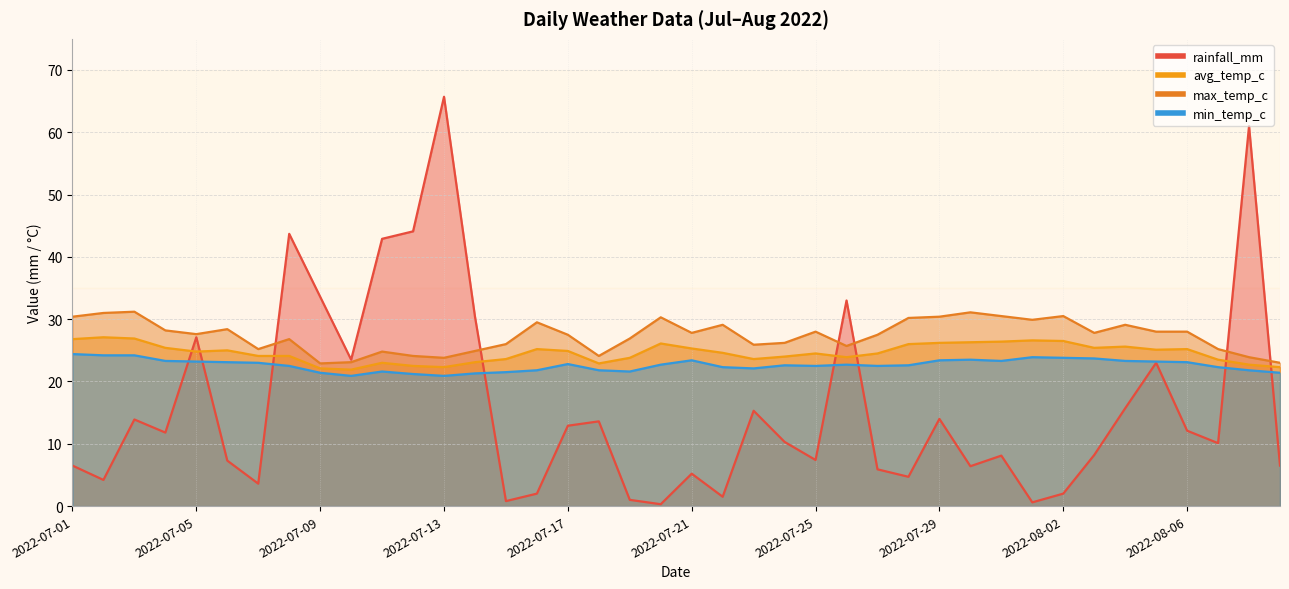

Reading left to right, list all the values displayed in this chart.

rainfall_mm: 6.5	4.2	13.9	11.8	27.1	7.3	3.6	43.7	33.6	23.5	42.9	44.1	65.7	30.4	0.8	2.0	12.9	13.6	1.0	0.3	5.2	1.5	15.3	10.3	7.4	33.0	5.9	4.7	14.0	6.4	8.1	0.6	2.0	8.2	15.7	23.0	12.1	10.1	61.0	6.5
avg_temp_c: 26.8	27.1	26.9	25.4	24.8	25.0	24.1	24.1	22.1	21.9	23.0	22.5	22.3	23.1	23.6	25.2	24.9	22.9	23.8	26.1	25.3	24.6	23.6	24.0	24.5	23.9	24.5	26.0	26.2	26.3	26.4	26.6	26.5	25.4	25.6	25.1	25.2	23.5	22.7	22.3
max_temp_c: 30.4	31.0	31.2	28.2	27.6	28.4	25.2	26.8	22.9	23.1	24.8	24.1	23.8	24.9	26.0	29.5	27.5	24.1	26.9	30.3	27.8	29.1	25.9	26.2	28.0	25.7	27.5	30.2	30.4	31.1	30.5	29.9	30.5	27.8	29.1	28.0	28.0	25.2	23.9	23.0
min_temp_c: 24.4	24.2	24.2	23.3	23.2	23.1	23.0	22.5	21.4	20.9	21.6	21.2	20.9	21.3	21.5	21.8	22.8	21.8	21.6	22.7	23.4	22.3	22.1	22.6	22.5	22.7	22.5	22.6	23.4	23.5	23.3	23.9	23.8	23.7	23.3	23.2	23.1	22.3	21.8	21.4